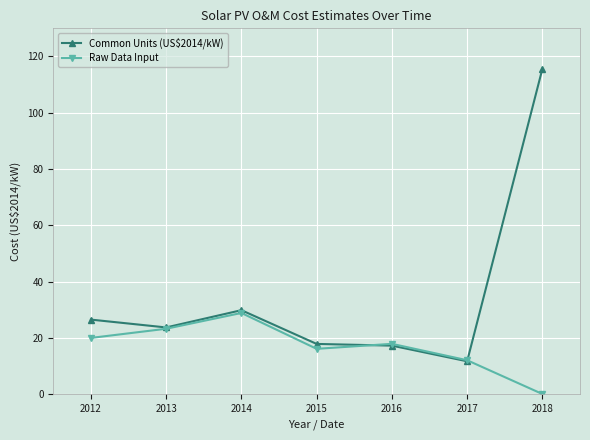

List the series in order of their peak value, lowest first.

Raw Data Input, Common Units (US$2014/kW)